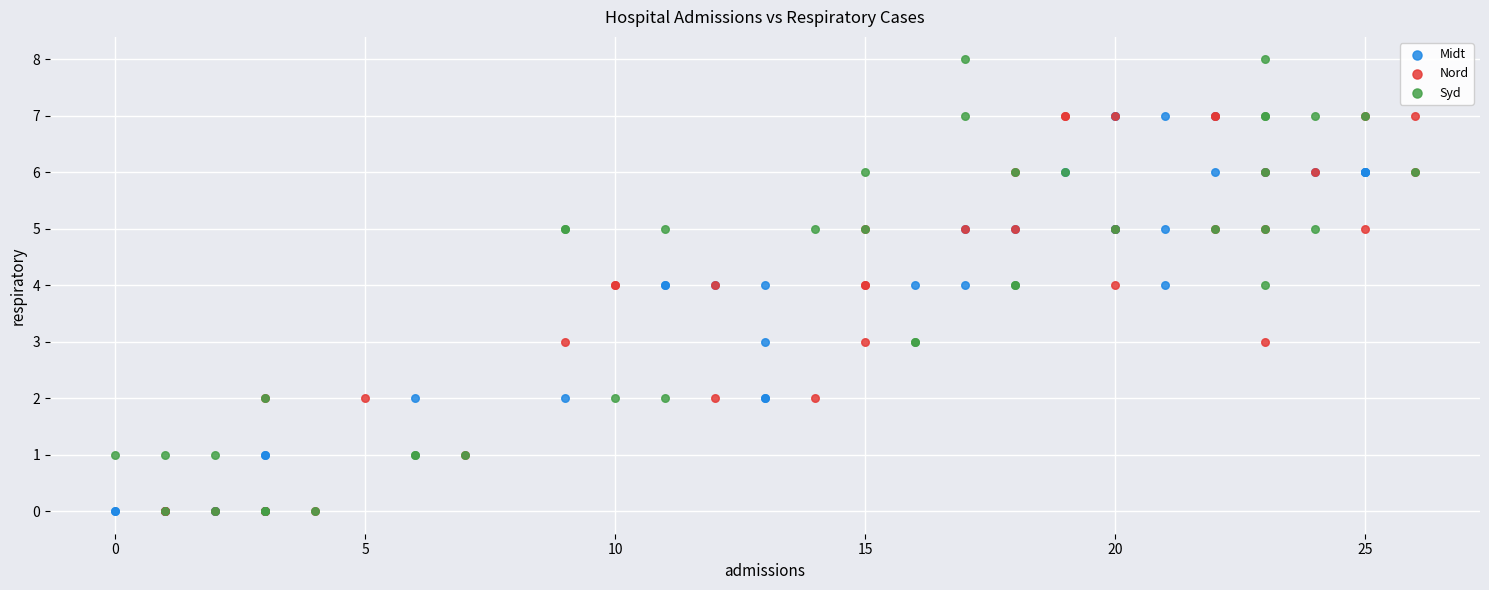

Which series has the widest spread of Y values?

Syd